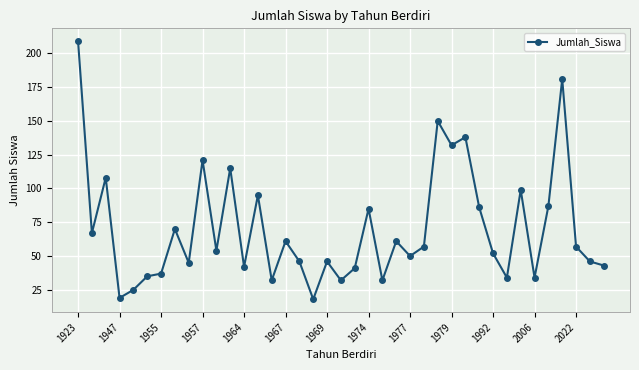

What is the difference between the maximum and second lowest values?

190